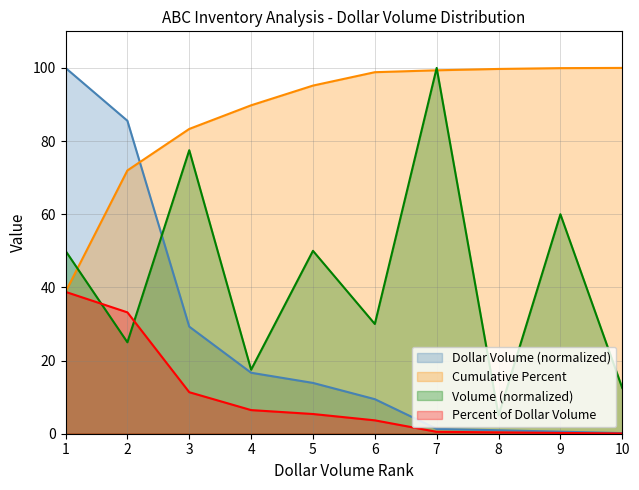

At how many categories does at least one series exceed 2?

10